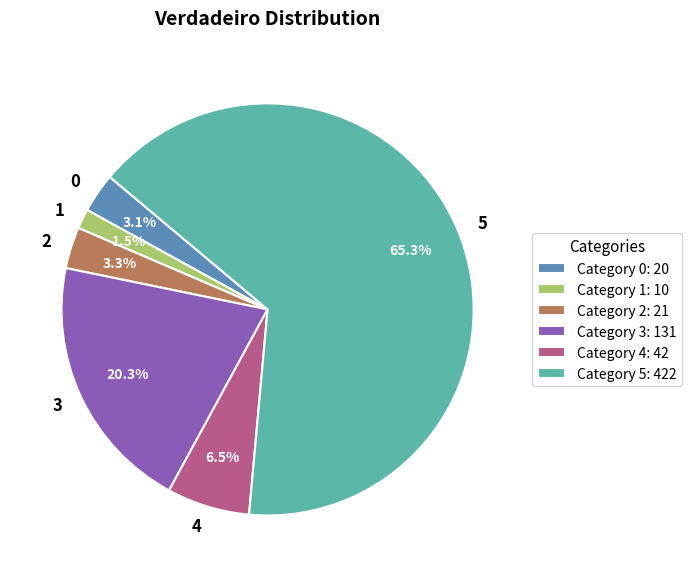

To the nearest percent, what is the difference between the largest and smallest slice percentages?

64%